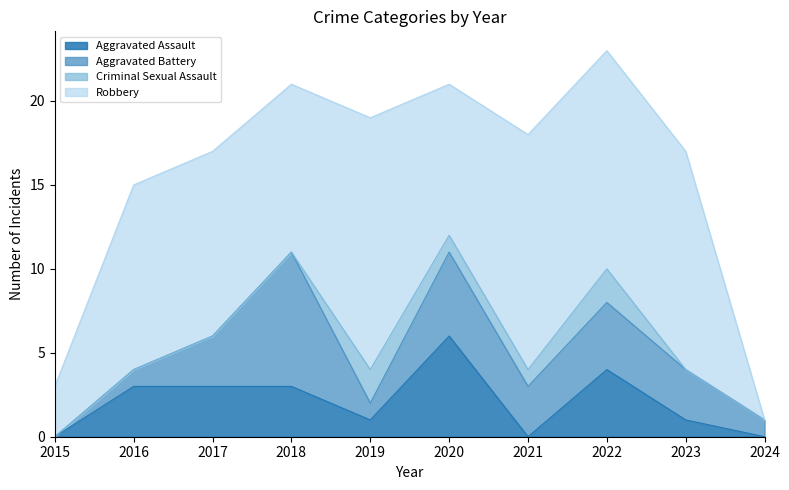

Where is the first local maximum for Aggravated Assault?

2020